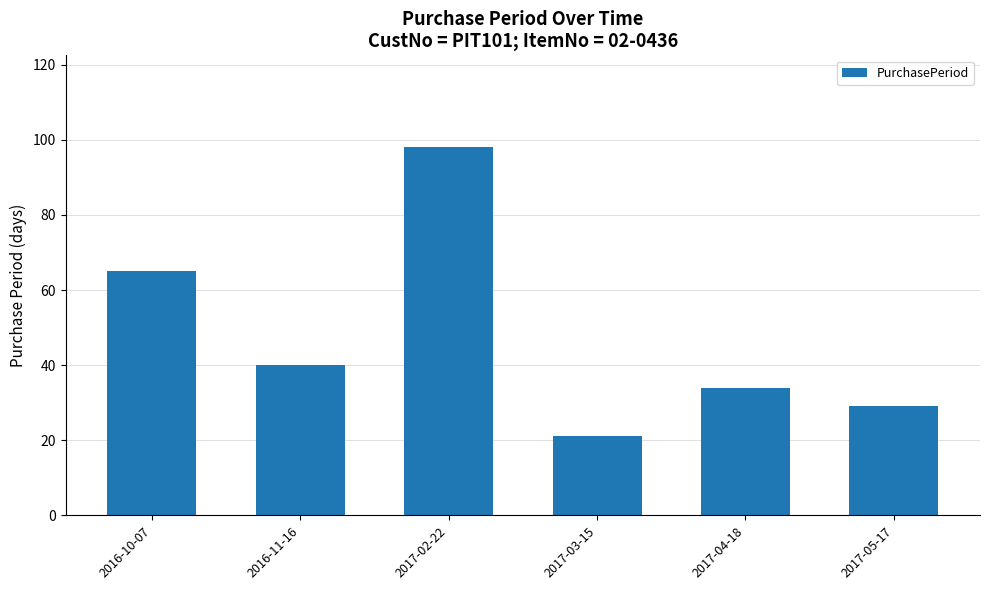

Which category has the lowest value across all series?

2017-03-15